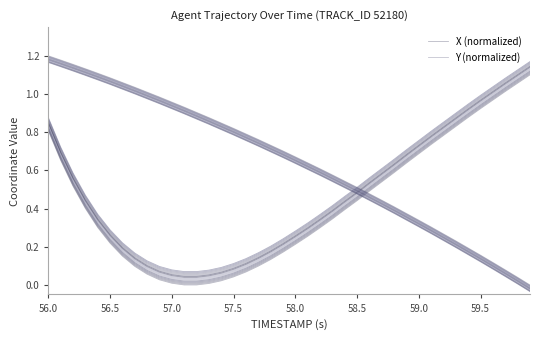

What is the value of the X (normalized) point at the 30th from the left?

0.6